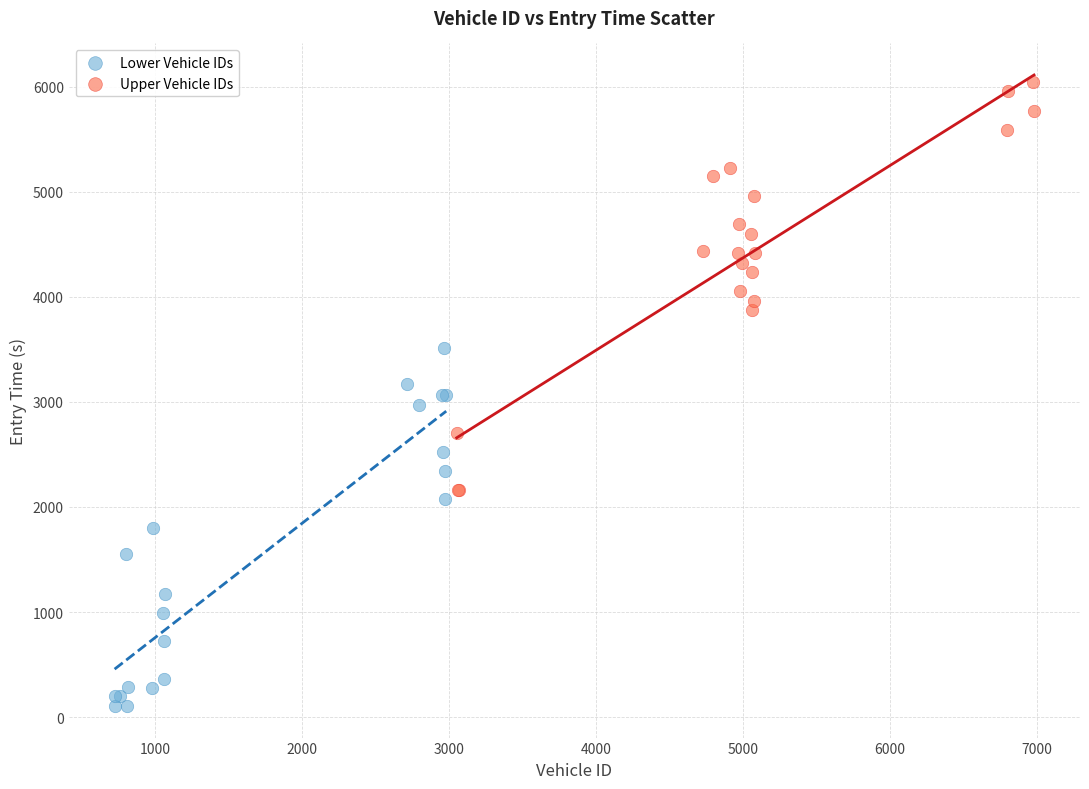

Which series has the largest Y range (max minus min)?

Upper Vehicle IDs